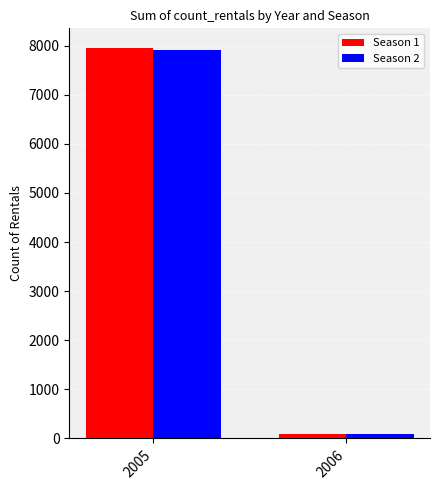

List the labels in order of Season 2 value, largest first.

2005, 2006